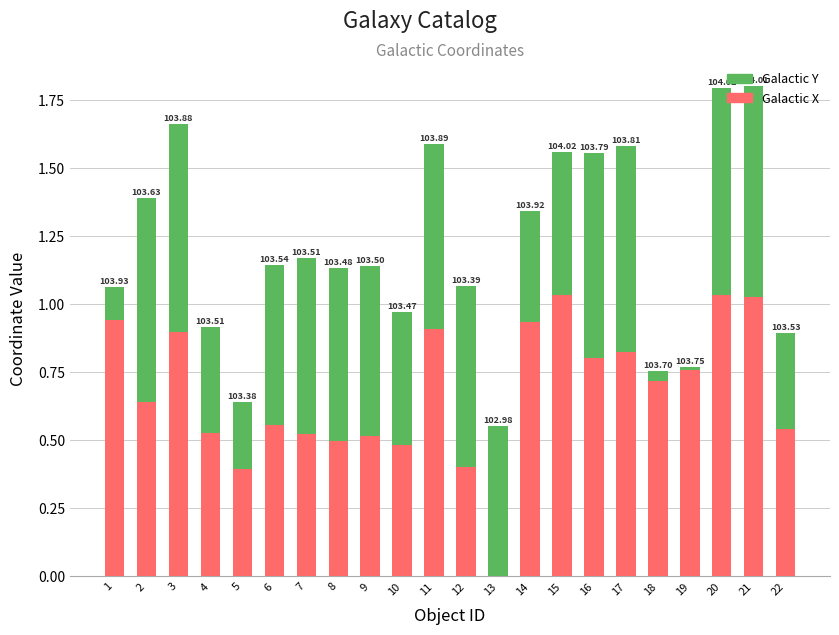

What is the difference between the maximum and minimum values in the Galactic X series?

1.0